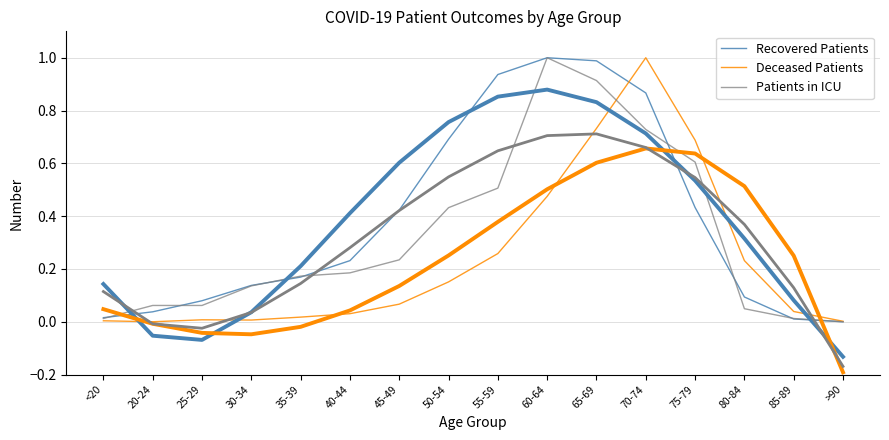

Is this an area chart (filled region under the line)?

No